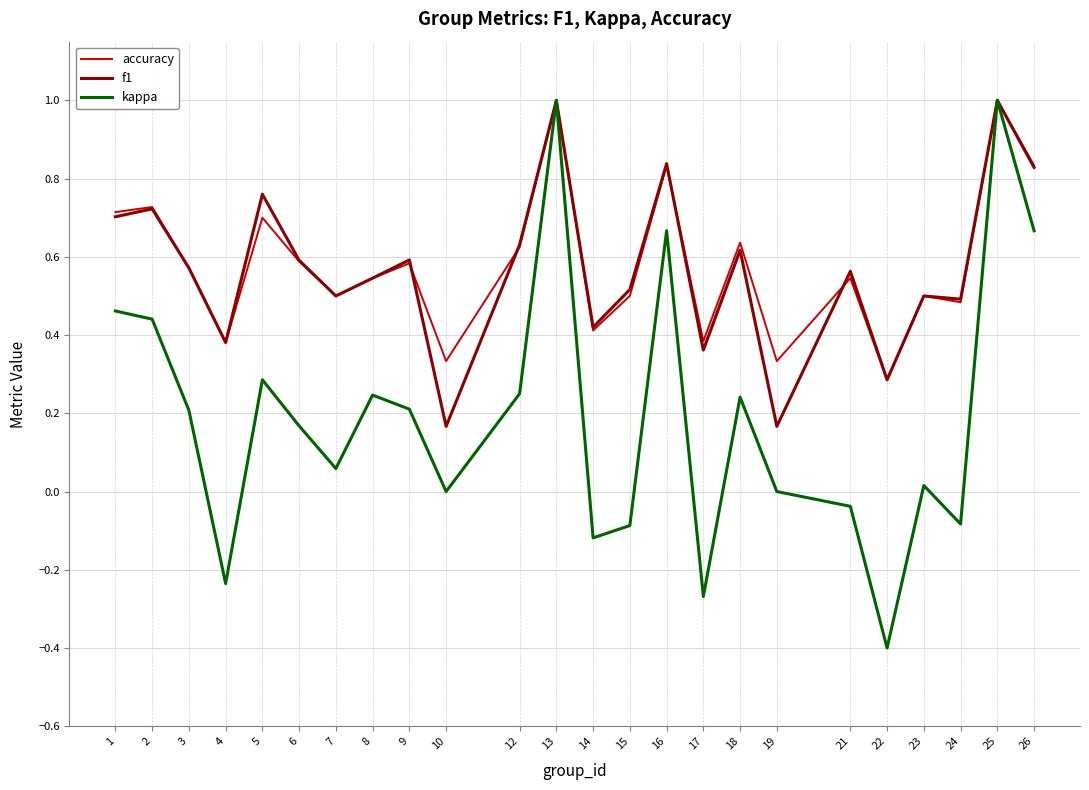

What is the total value across all series at 15?

0.9